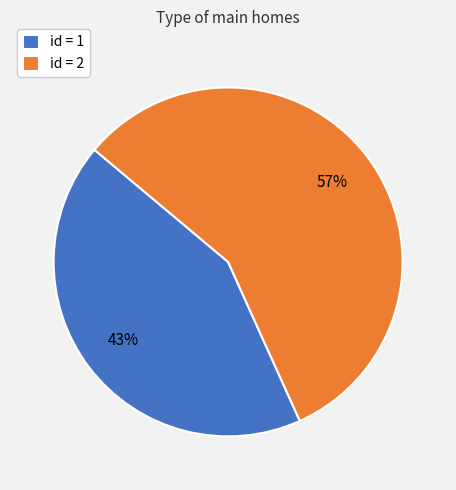

To the nearest percent, what is the difference between the largest and smallest slice percentages?

14%